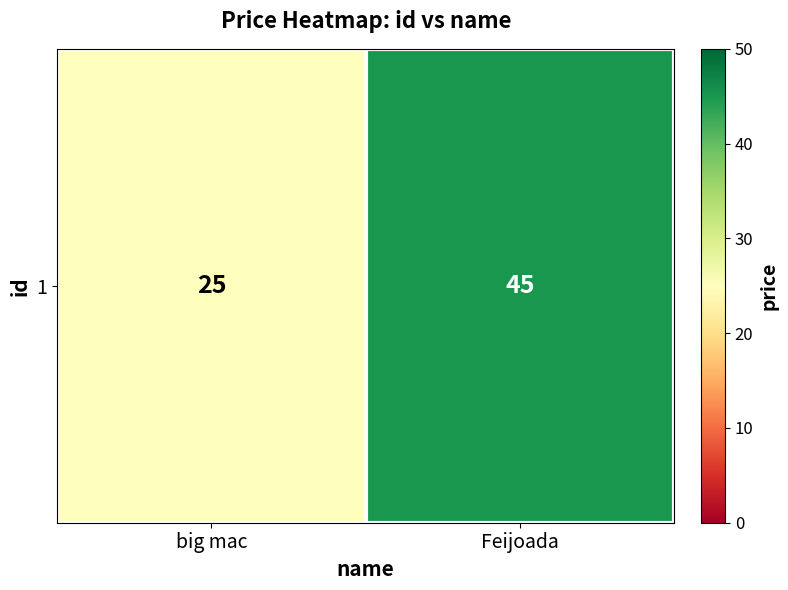

What is the sum of all values?

70